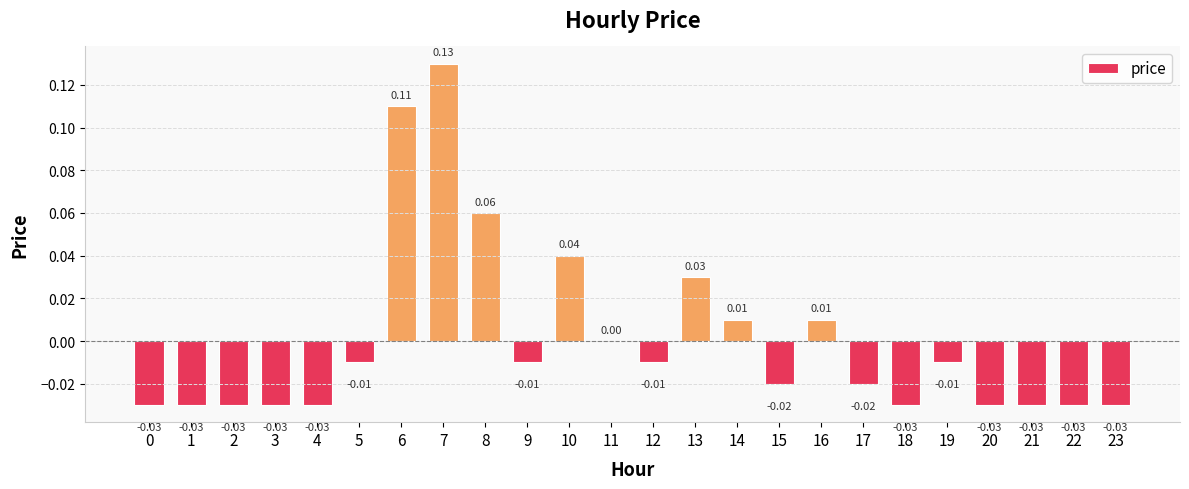

Count the number of data series in this chart.

1